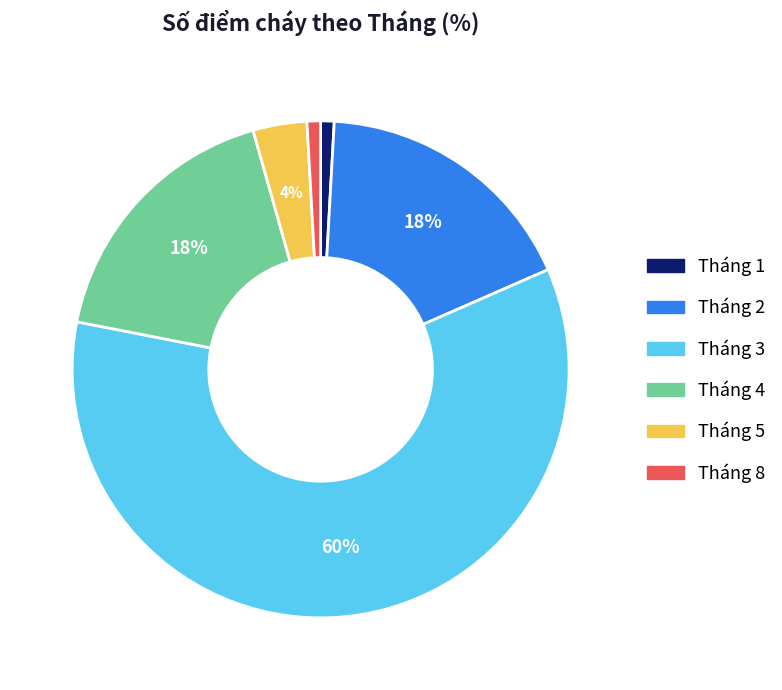

Which category has the biggest portion of the pie?

Tháng 3